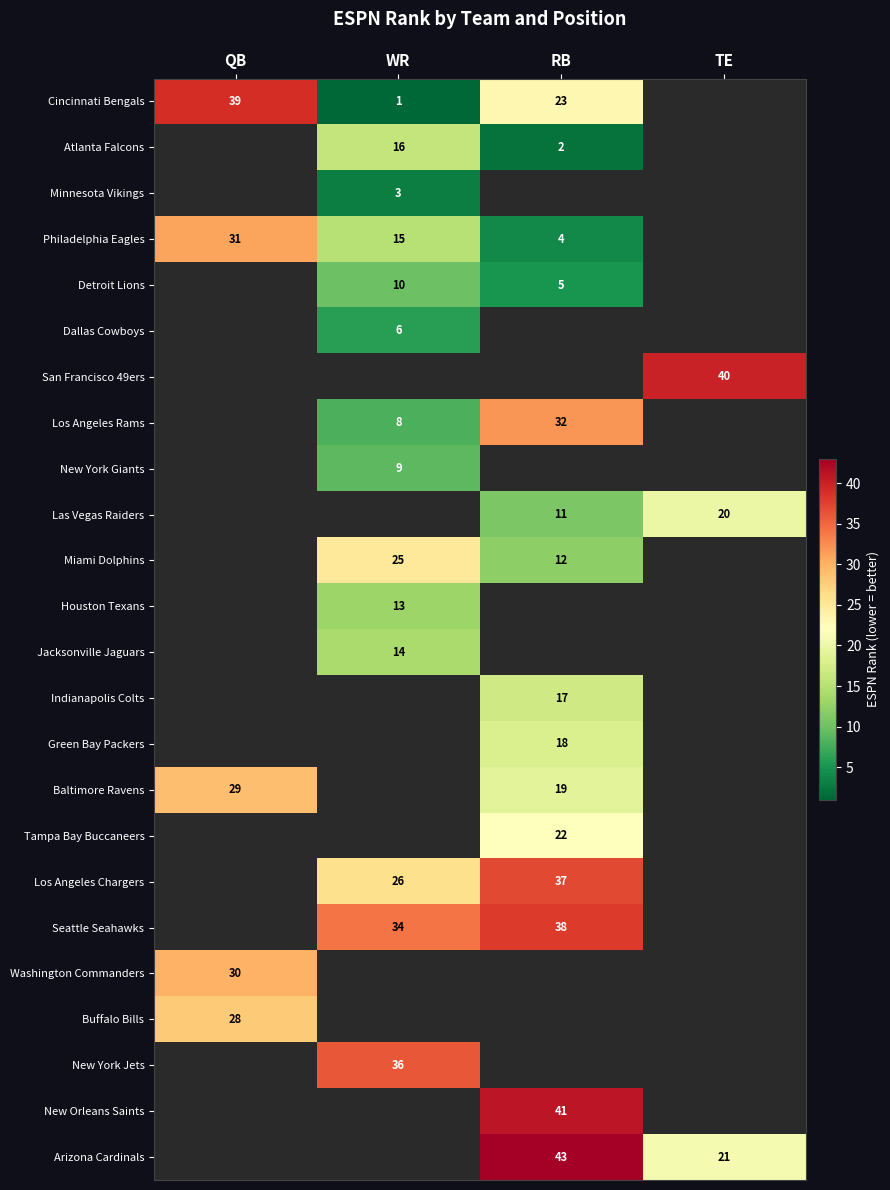

Is it true that Detroit Lions equals 10 at WR?

True